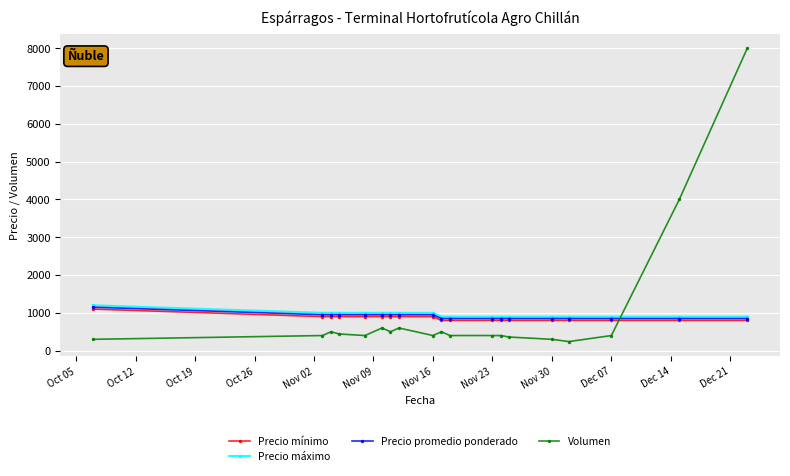

Which series has the largest range (max minus min)?

Volumen